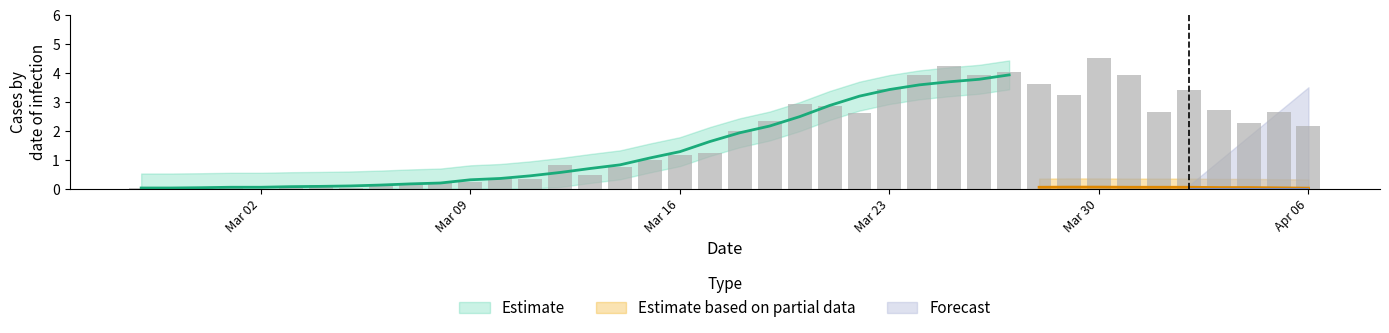

Where is the data nearest to the value 2?

2020-03-18